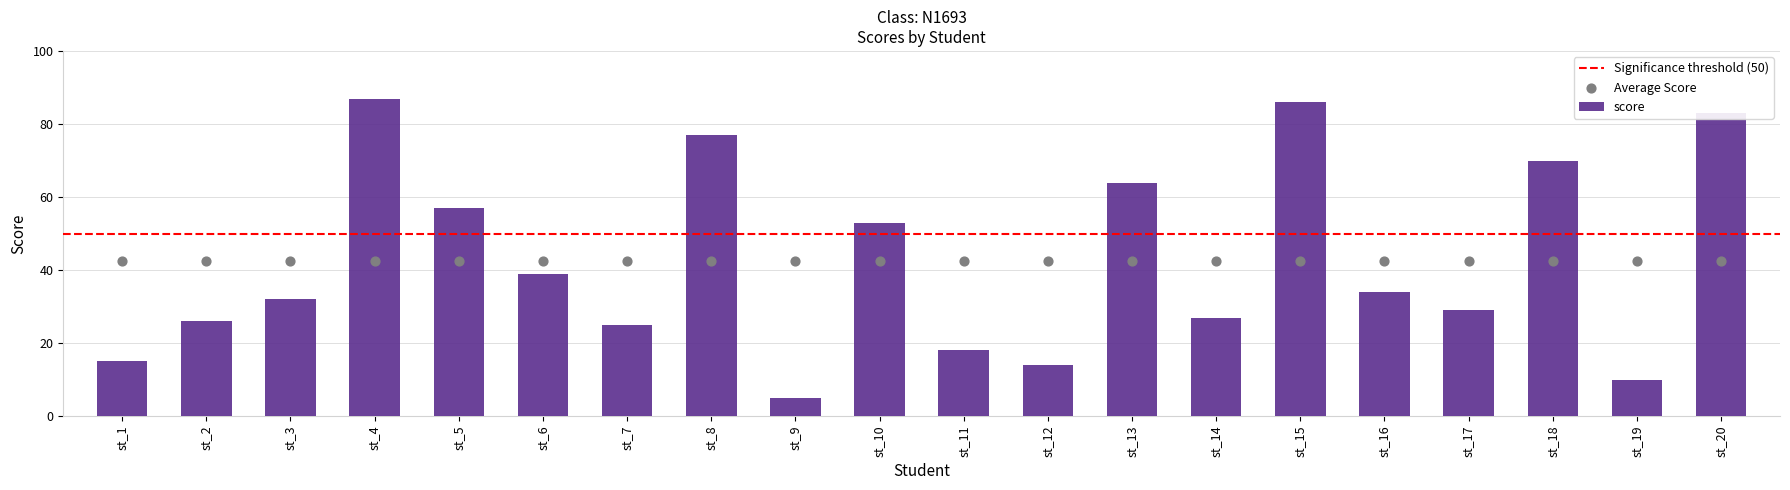

Approximately how many times larger is the value at st_18 compared to st_1?

4.7